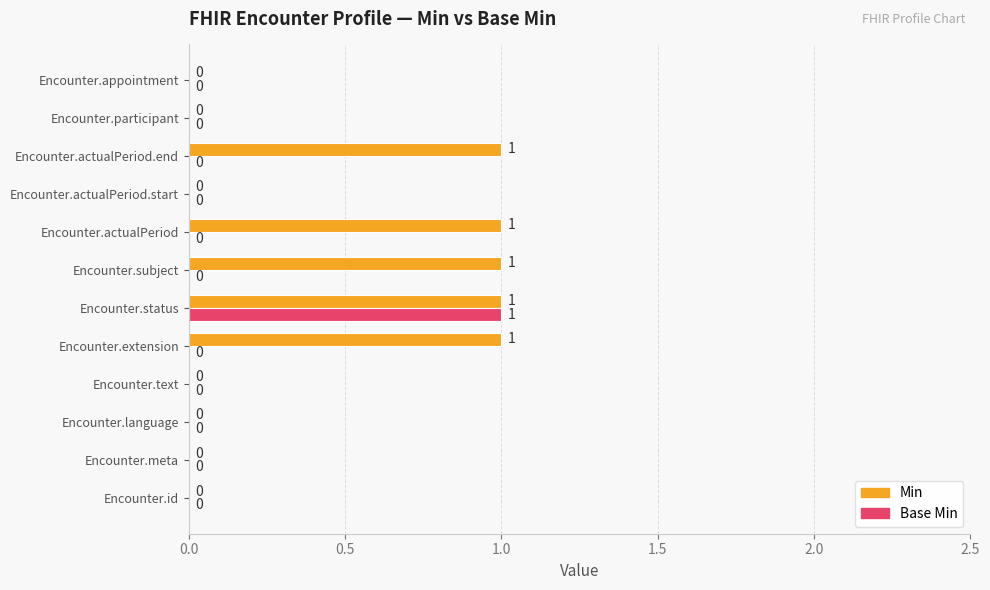

How many Min values are between 0 and 1?

12